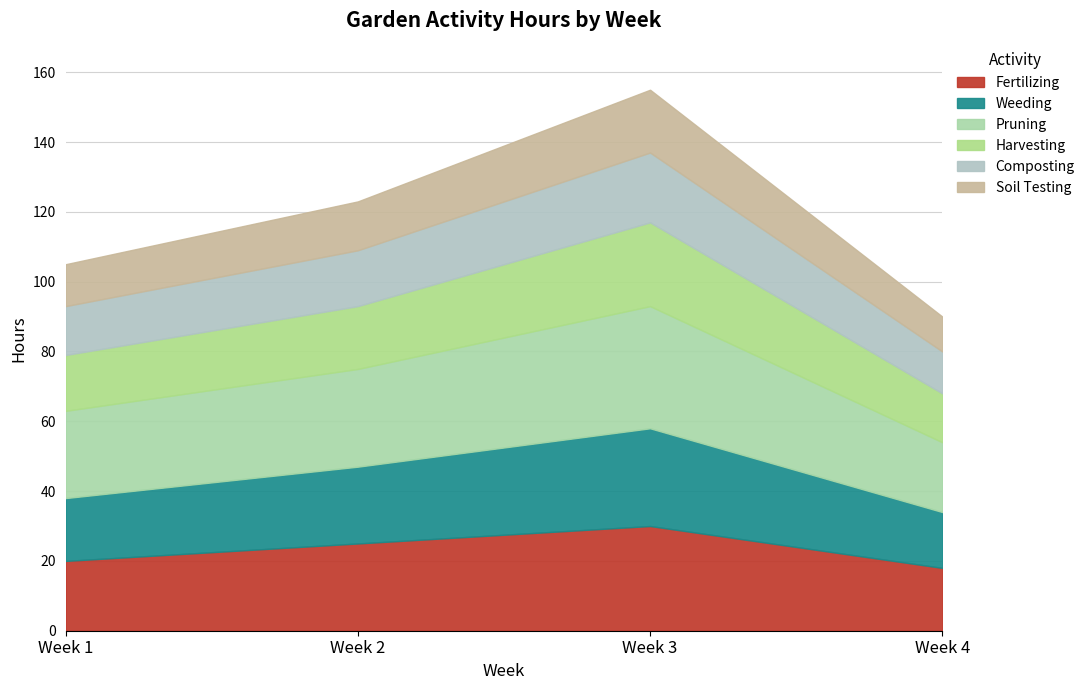

True or false: Composting and Harvesting intersect in this chart.

False